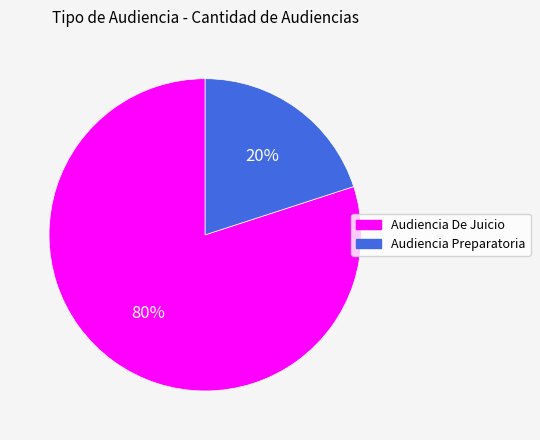

Which category has the biggest portion of the pie?

Audiencia De Juicio